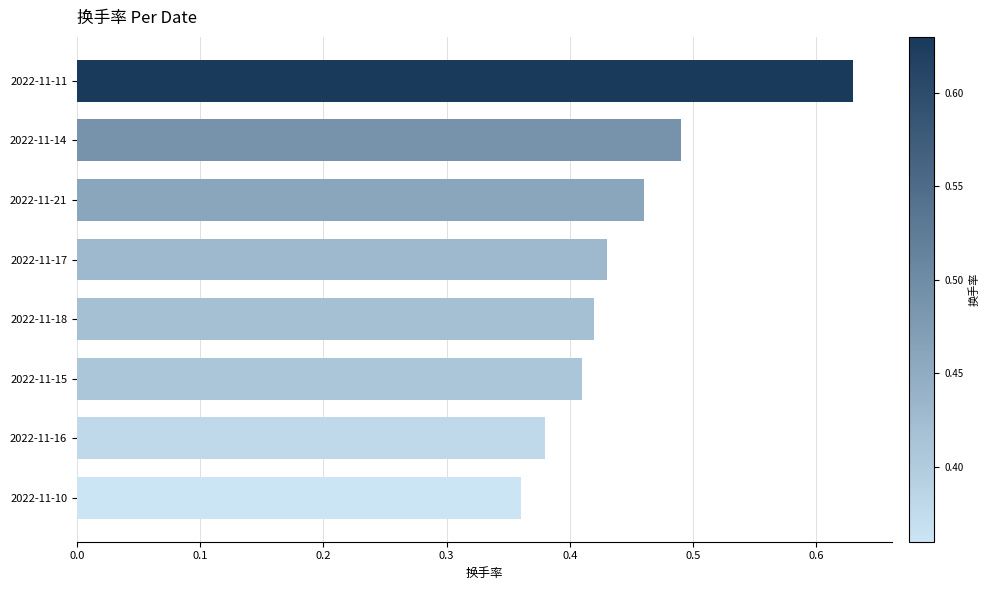

The chart shows a value of 0.2 at 2022-11-21. True or false?

False